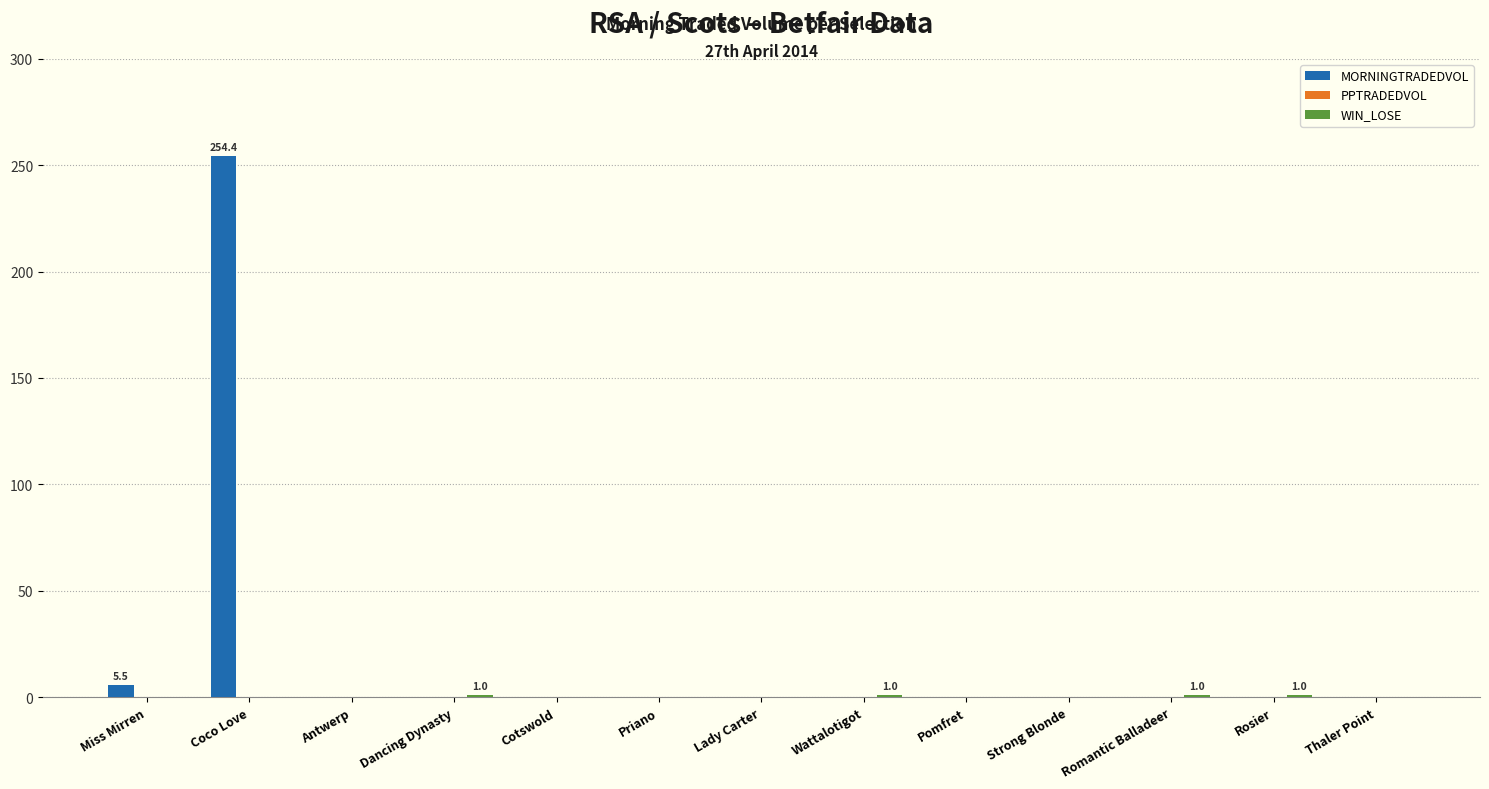

True or false: MORNINGTRADEDVOL has a value of 86.9 at Pomfret.

False